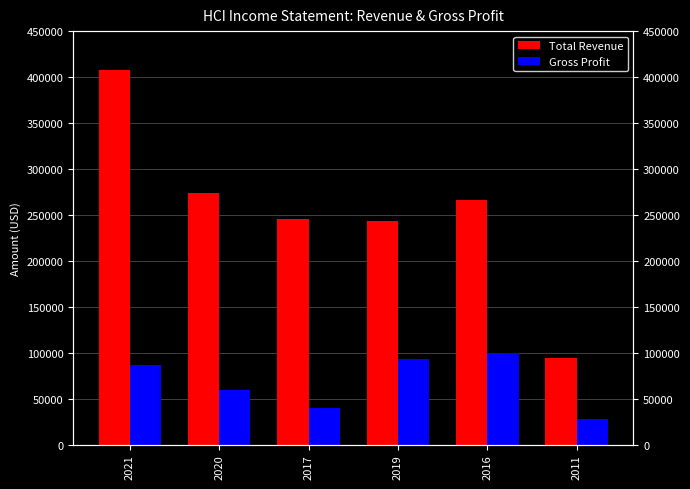

List the series in order of their peak value, highest first.

Total Revenue, Gross Profit